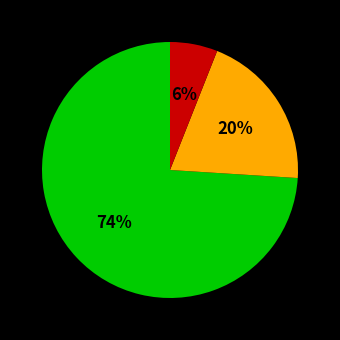

Does any single category account for the majority?

Yes